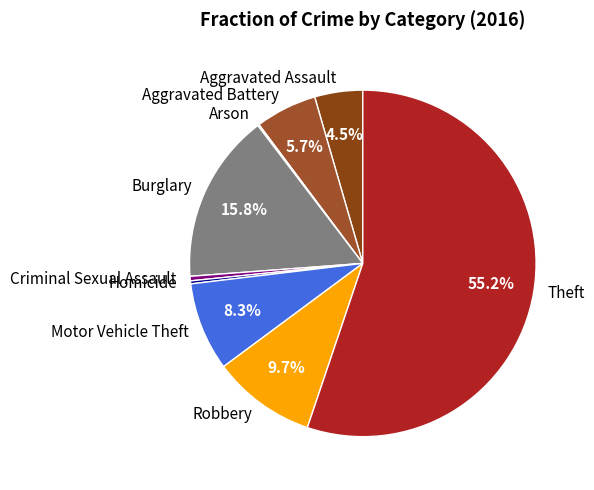

What is the ratio of the value at Aggravated Assault to the value at Theft?

0.1